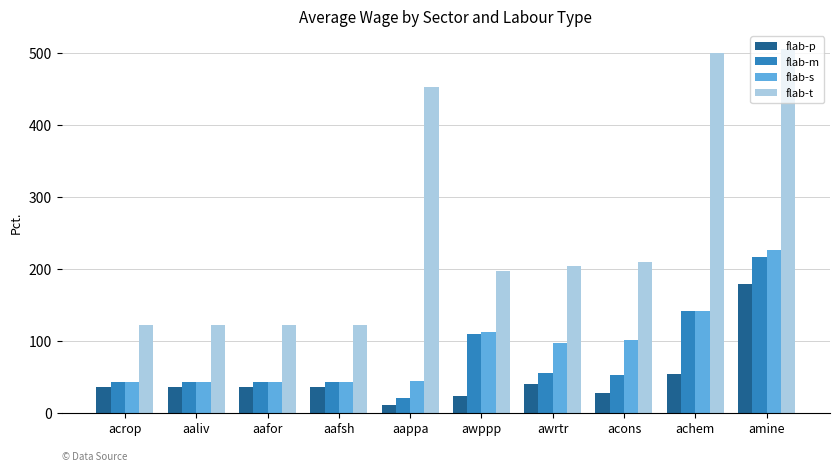

What are all the series names shown in the legend?

flab-p, flab-m, flab-s, flab-t